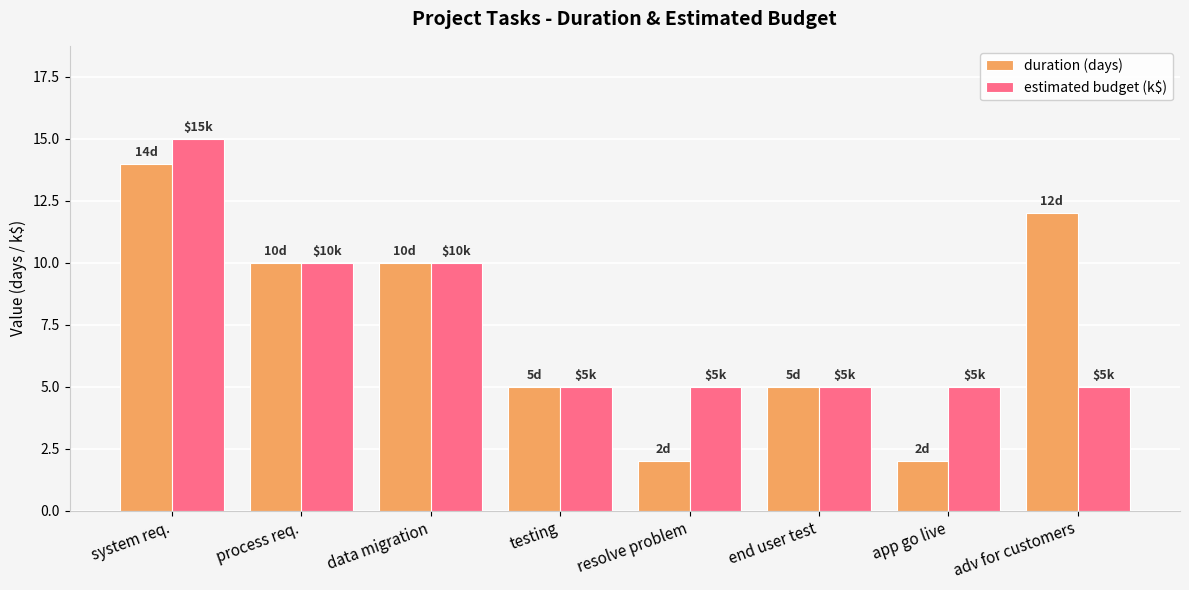

What is the greatest value displayed?

15